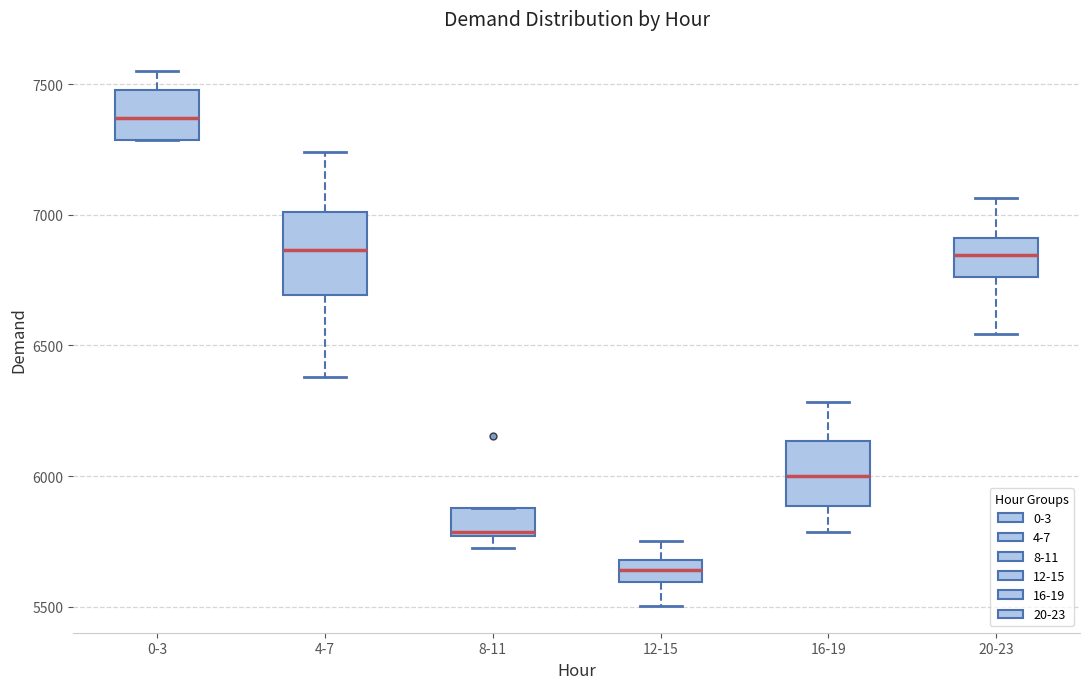

Reading left to right, read every box against the y-axis: the position of its median line, the range the box covers, and the ends of its whiskers. The values are not printed on the chart, so give them approximately, as read against the axis.

0-3: median 7350, box 7300 to 7500, whiskers 7300 to 7550
4-7: median 6850, box 6700 to 7000, whiskers 6400 to 7250
8-11: median 5800, box 5750 to 5900, whiskers 5700 to 5900
12-15: median 5650, box 5600 to 5700, whiskers 5500 to 5750
16-19: median 6000, box 5900 to 6150, whiskers 5800 to 6300
20-23: median 6850, box 6750 to 6900, whiskers 6550 to 7050